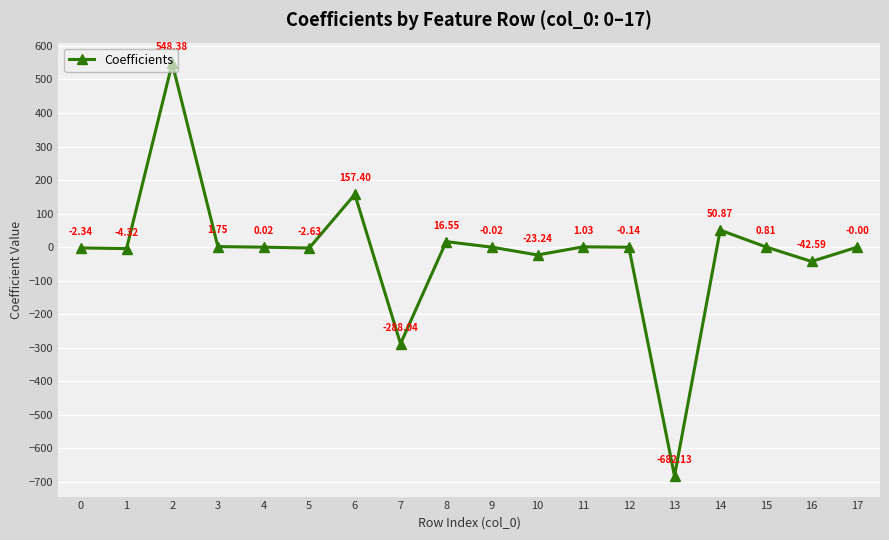

True or false: there are more than 1 points higher than both neighbors.

True